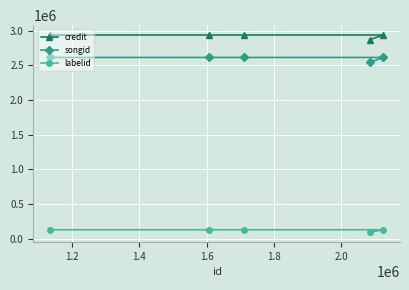

What is the value of the credit point at the 4th from the left?

2869812